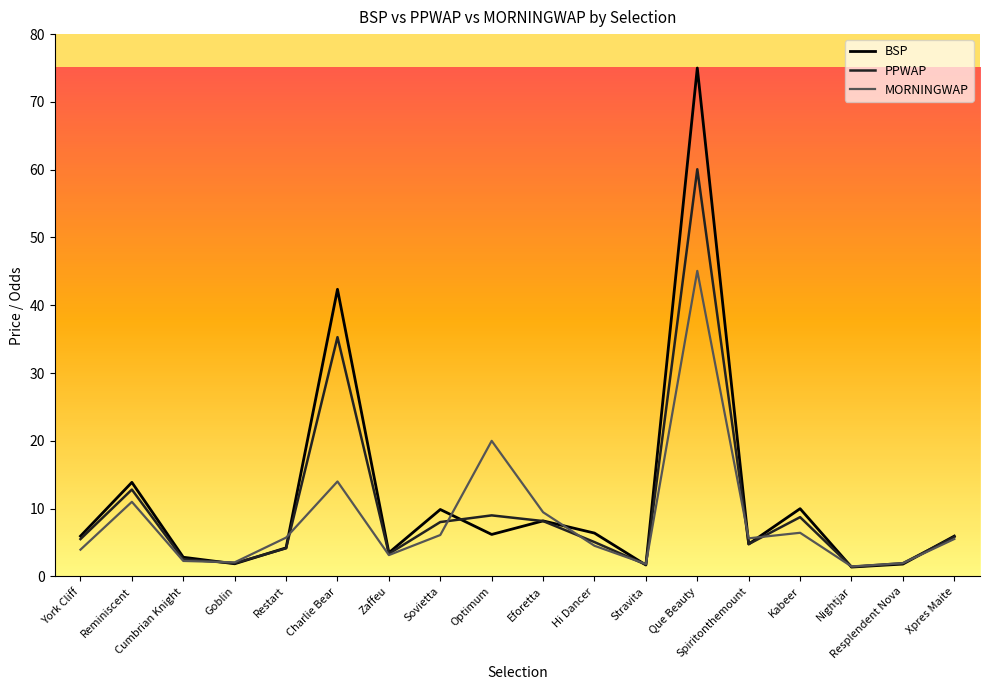

At Sovietta, list the series in order from smallest to largest.

MORNINGWAP, PPWAP, BSP